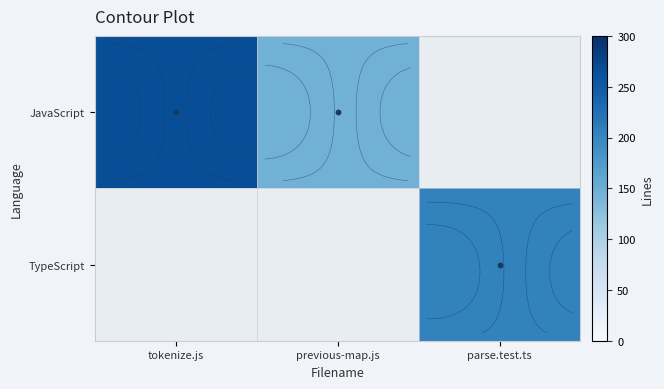

What value does the JavaScript series have at previous-map.js?

145.0